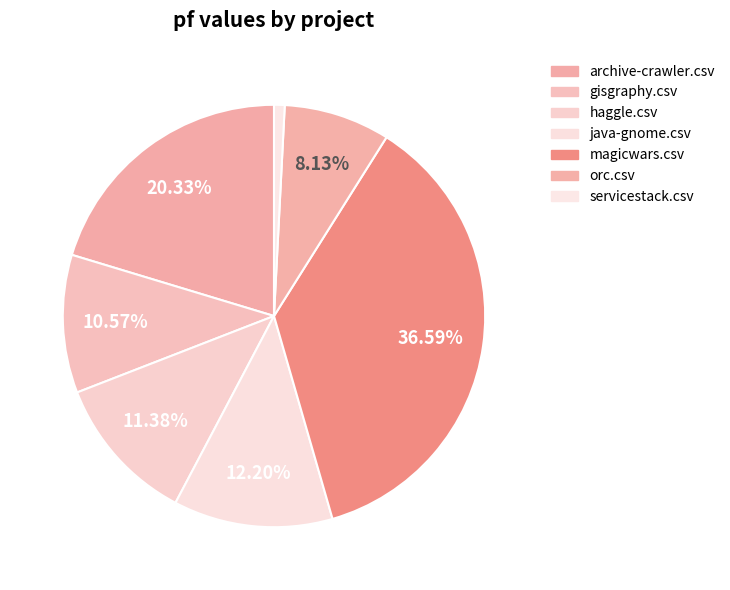

Between magicwars.csv and servicestack.csv, which is larger?

magicwars.csv